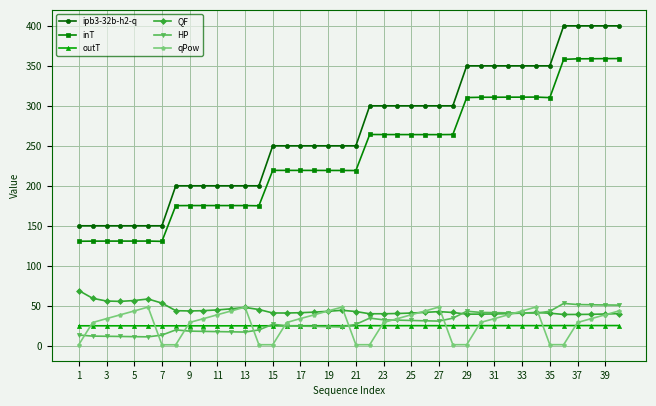

What is the difference between the maximum and minimum values in the ipb3-32b-h2-q series?

250.0